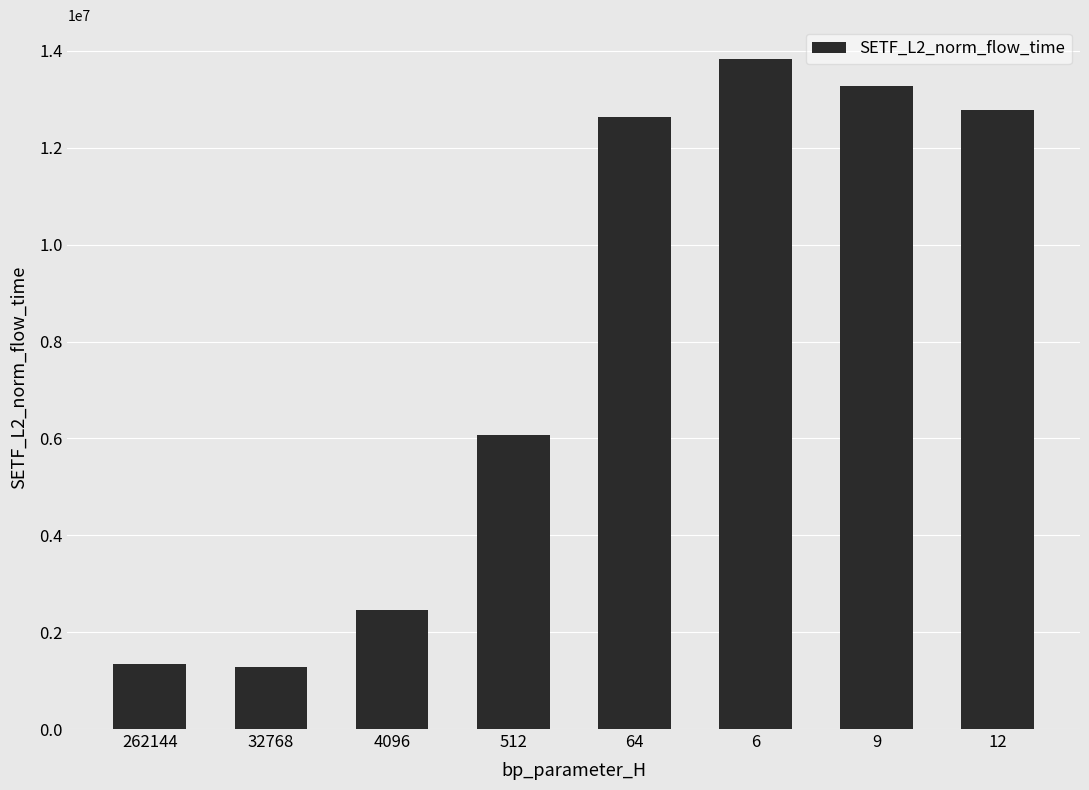

What is the difference between the second highest and minimum values?

11986379.7